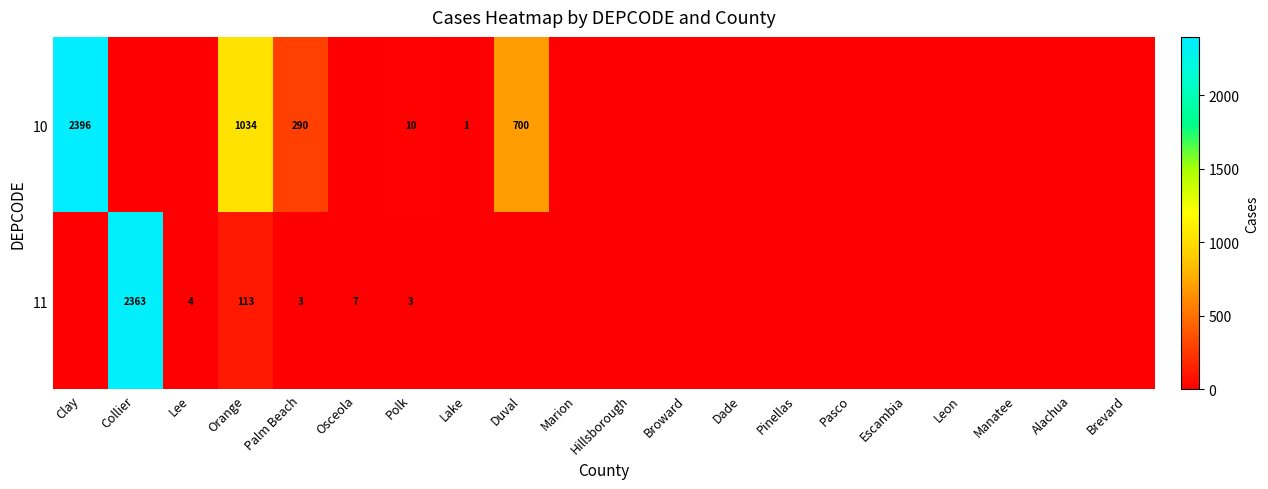

Is it true that 10 equals 2 at Lake?

False